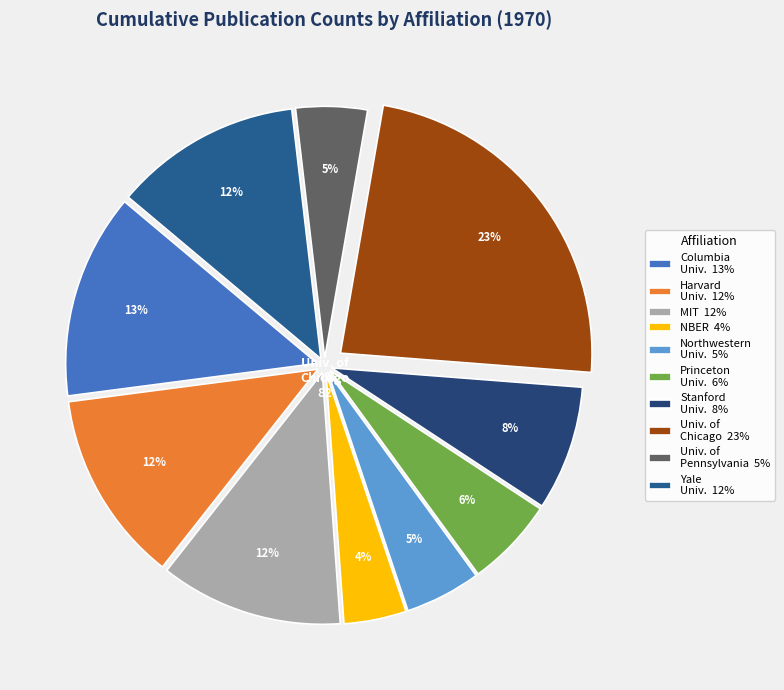

Count the number of slices in the pie.

10